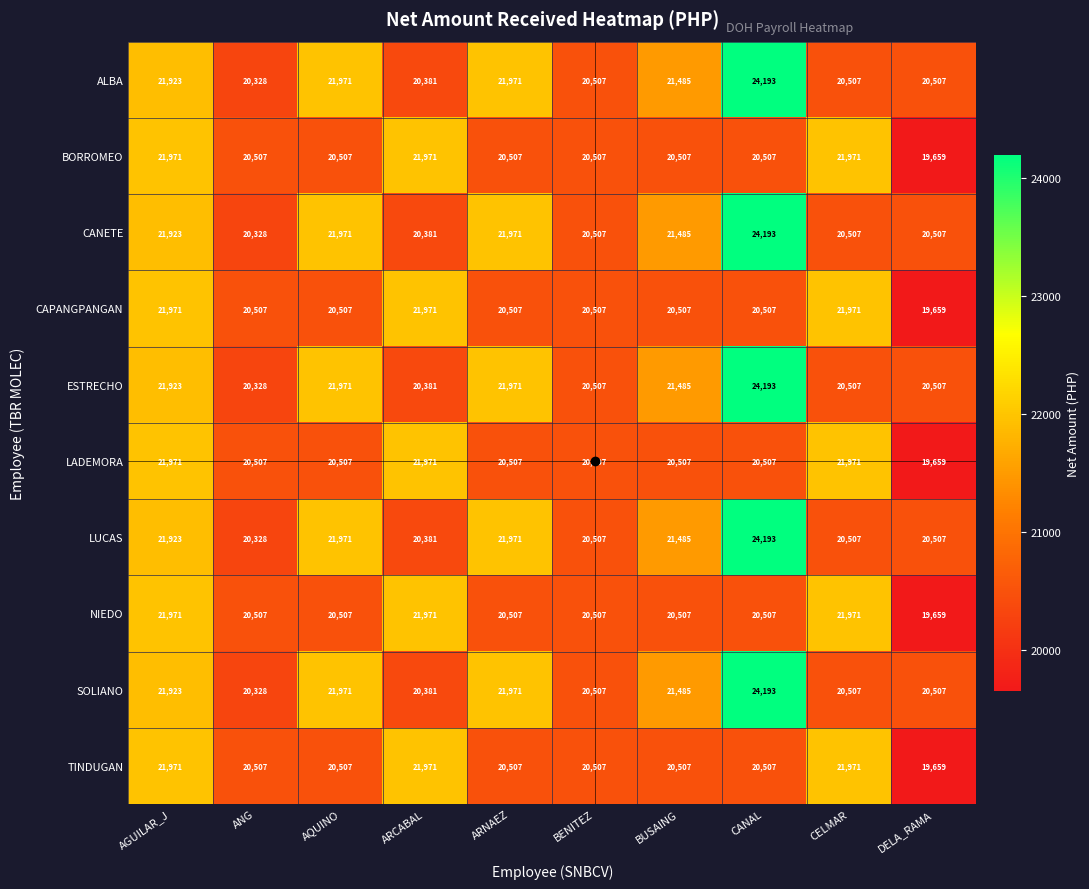

How many distinct data groups are displayed?

10